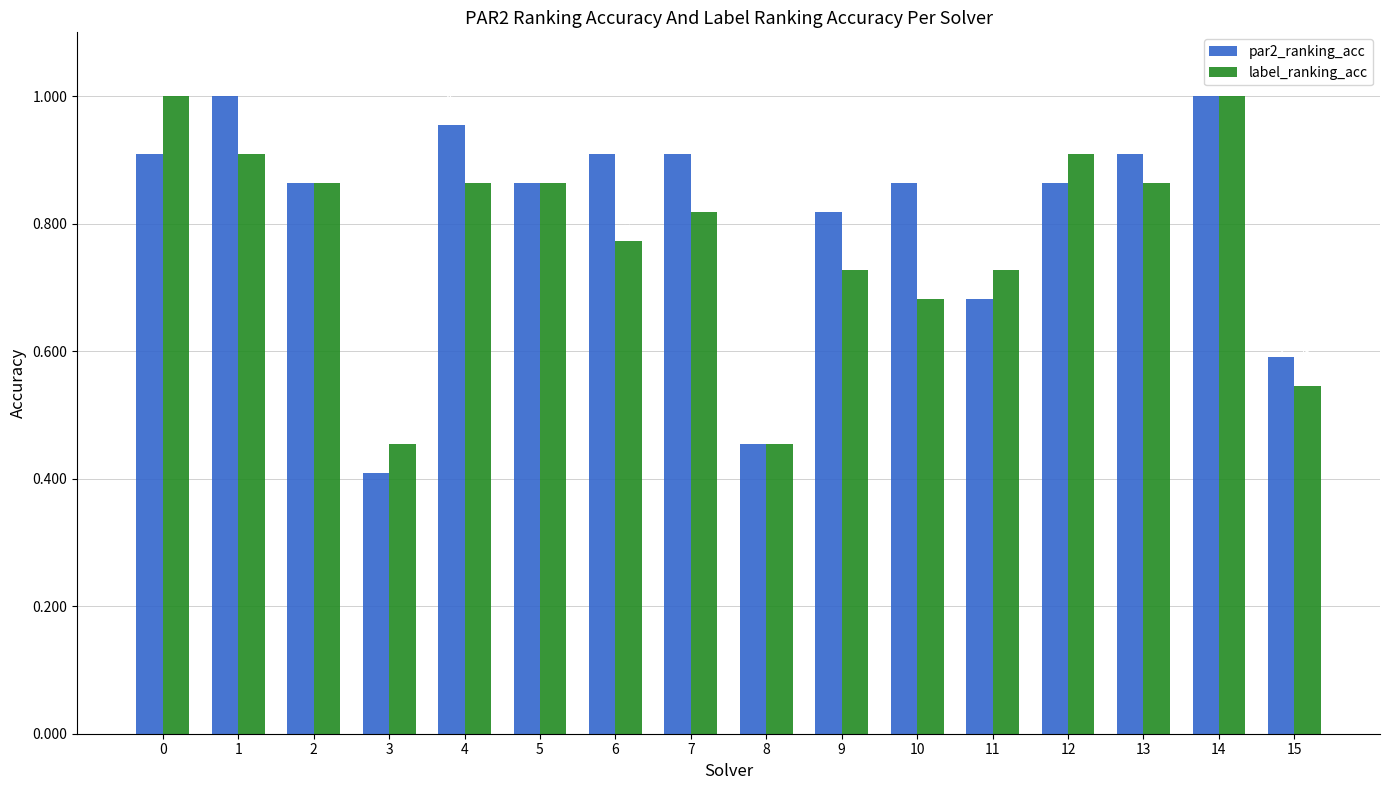

Which category has the lowest value across all series?

3